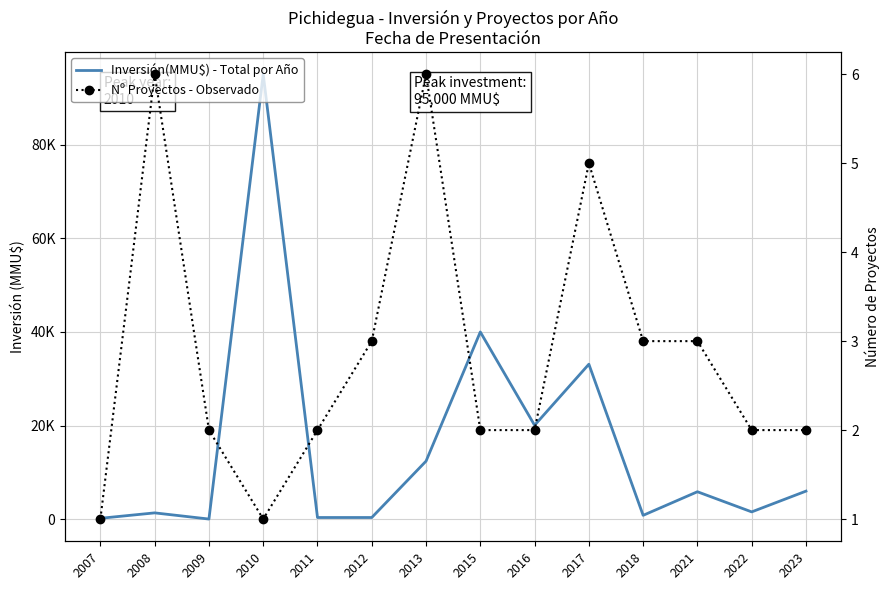

What is the spread (max minus min) of values at 2011?

398